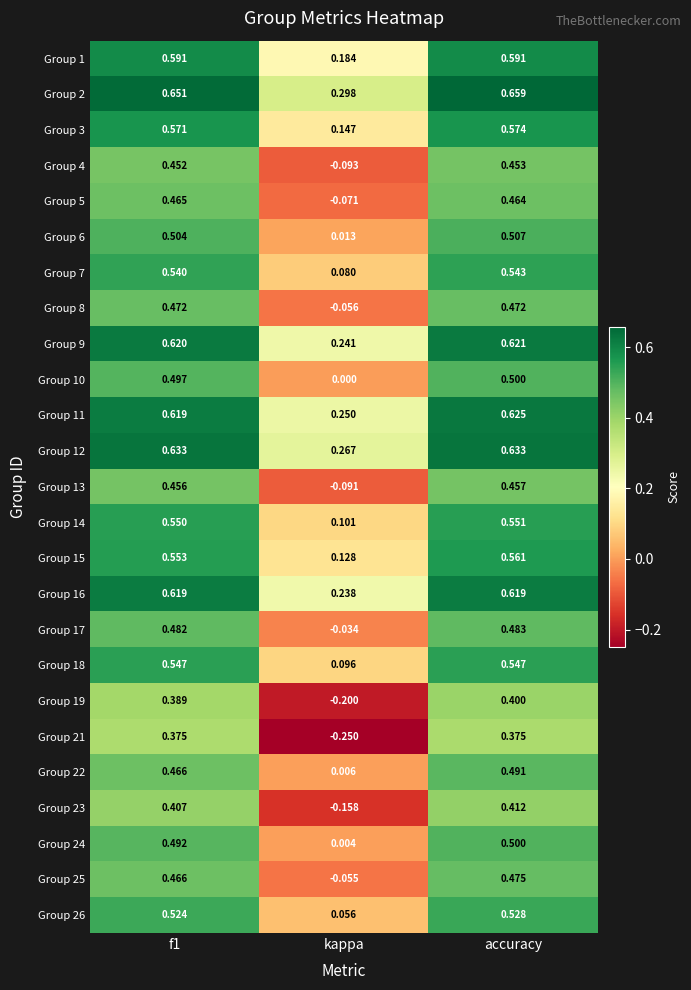

Which category has the highest value across all series?

accuracy